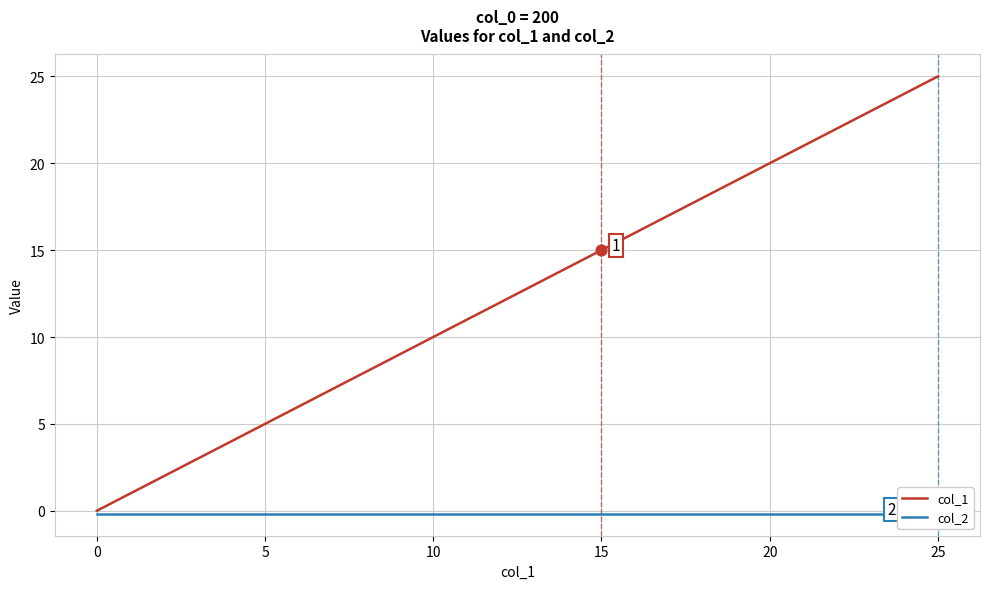

Which series has the largest total across all categories?

col_1